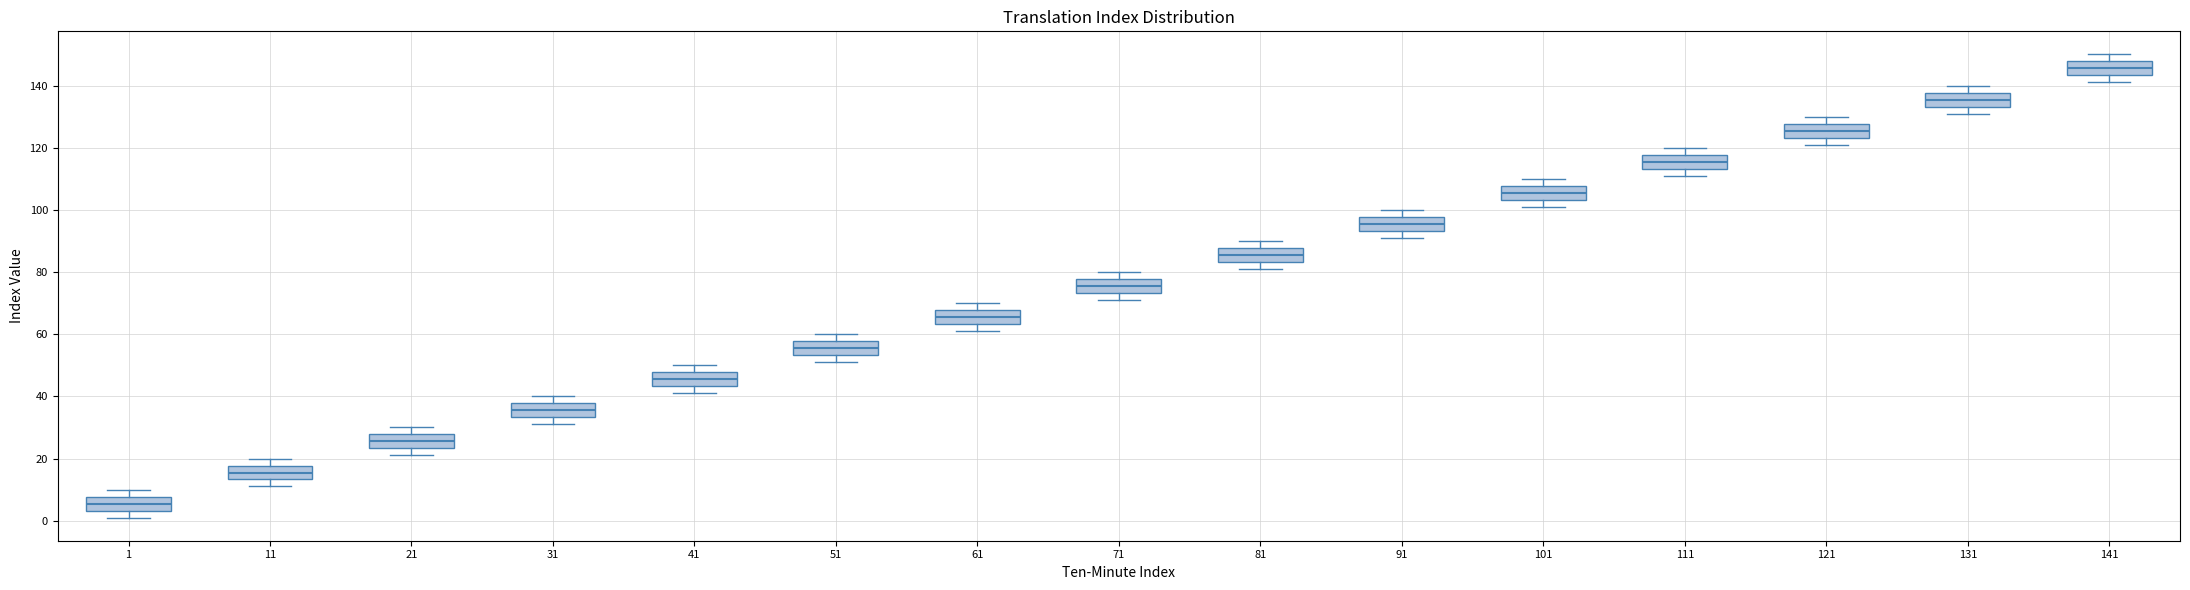

Reading left to right, read every box against the y-axis: the position of its median line, the range the box covers, and the ends of its whiskers. The values are not printed on the chart, so give them approximately, as read against the axis.

1: median 6, box 4 to 8, whiskers 2 to 10
11: median 16, box 14 to 18, whiskers 12 to 20
21: median 26, box 24 to 28, whiskers 22 to 30
31: median 36, box 34 to 38, whiskers 32 to 40
41: median 46, box 44 to 48, whiskers 42 to 50
51: median 56, box 54 to 58, whiskers 52 to 60
61: median 66, box 64 to 68, whiskers 62 to 70
71: median 76, box 74 to 78, whiskers 72 to 80
81: median 86, box 84 to 88, whiskers 82 to 90
91: median 96, box 94 to 98, whiskers 92 to 100
101: median 106, box 104 to 108, whiskers 102 to 110
111: median 116, box 114 to 118, whiskers 112 to 120
121: median 126, box 124 to 128, whiskers 122 to 130
131: median 136, box 134 to 138, whiskers 132 to 140
141: median 146, box 144 to 148, whiskers 142 to 150